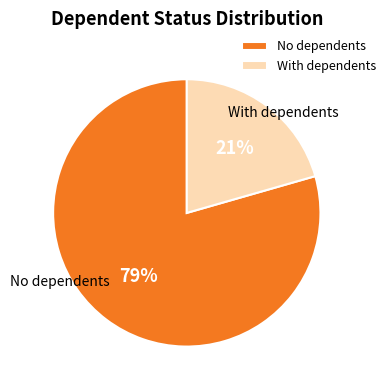

Between With dependents and No dependents, which is larger?

No dependents